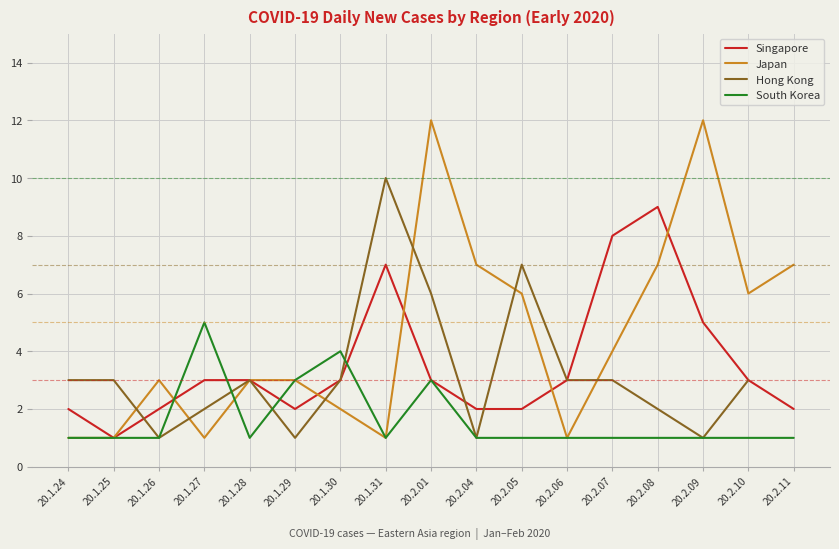

What is the spread (max minus min) of values at 20.1.24?

2.0